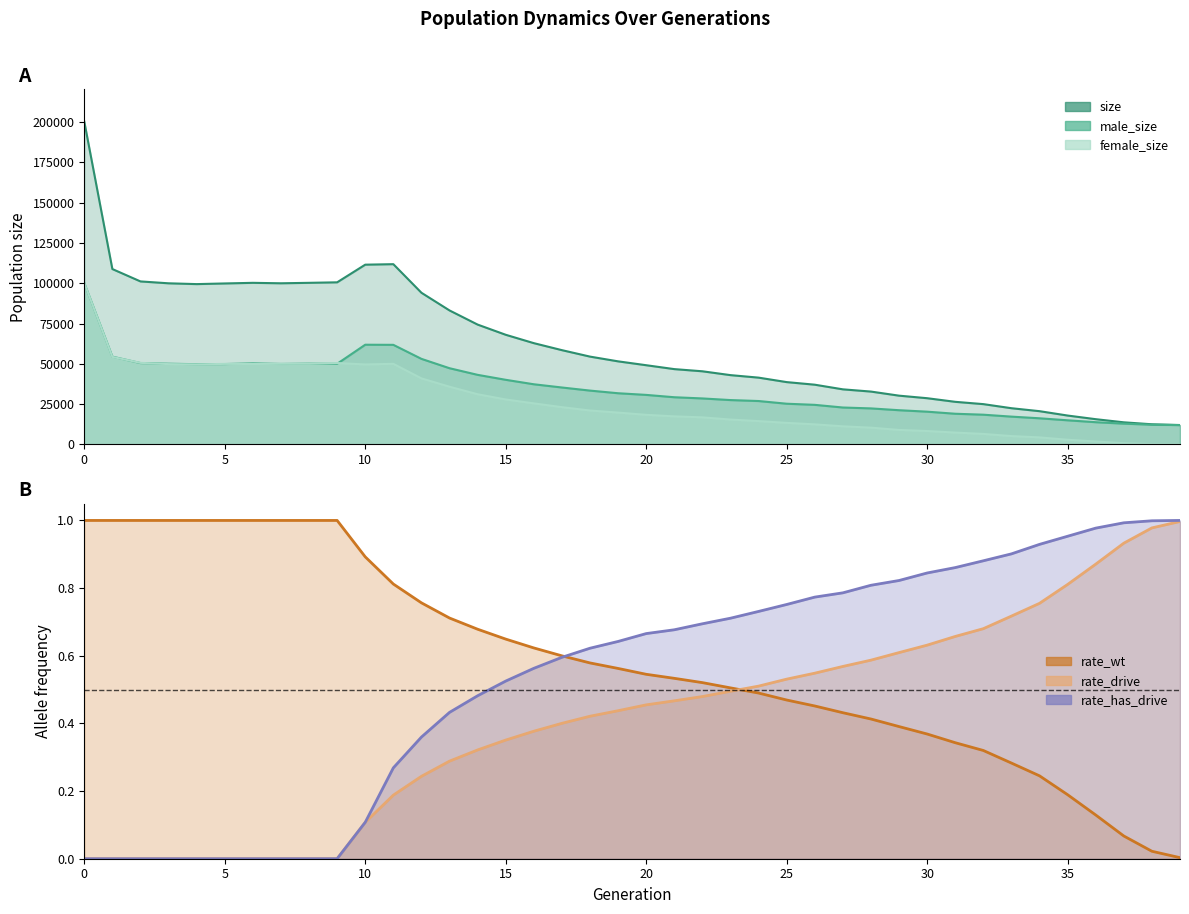

True or false: size has more than 0 interior local peaks.

True